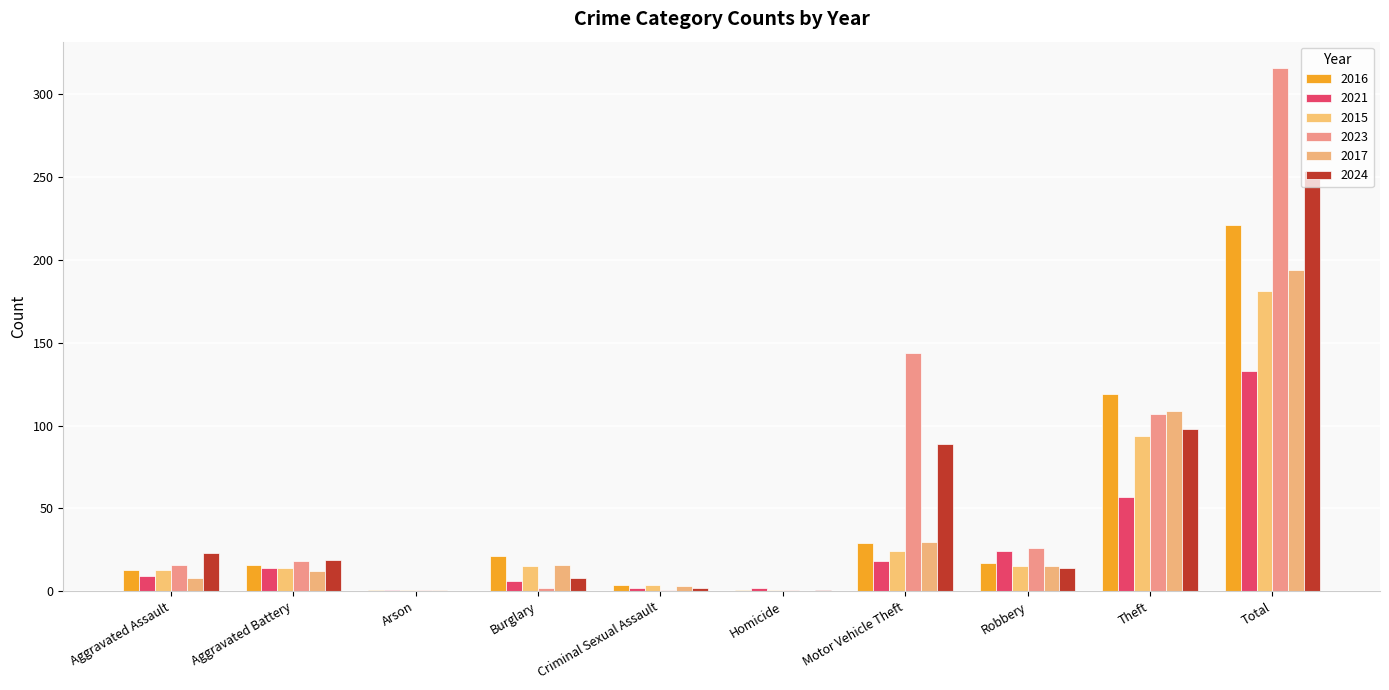

What is the maximum value for 2021?

133